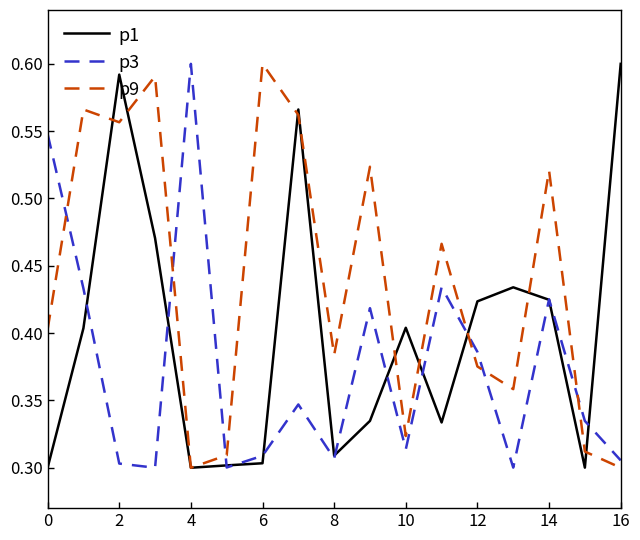

True or false: p9 and p3 intersect in this chart.

True